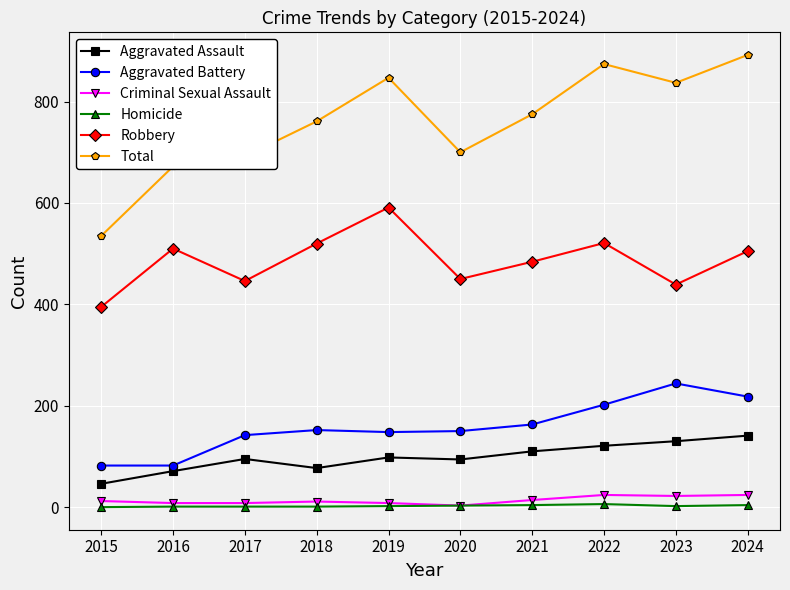

What is the difference between the highest and lowest values at 2016?

671